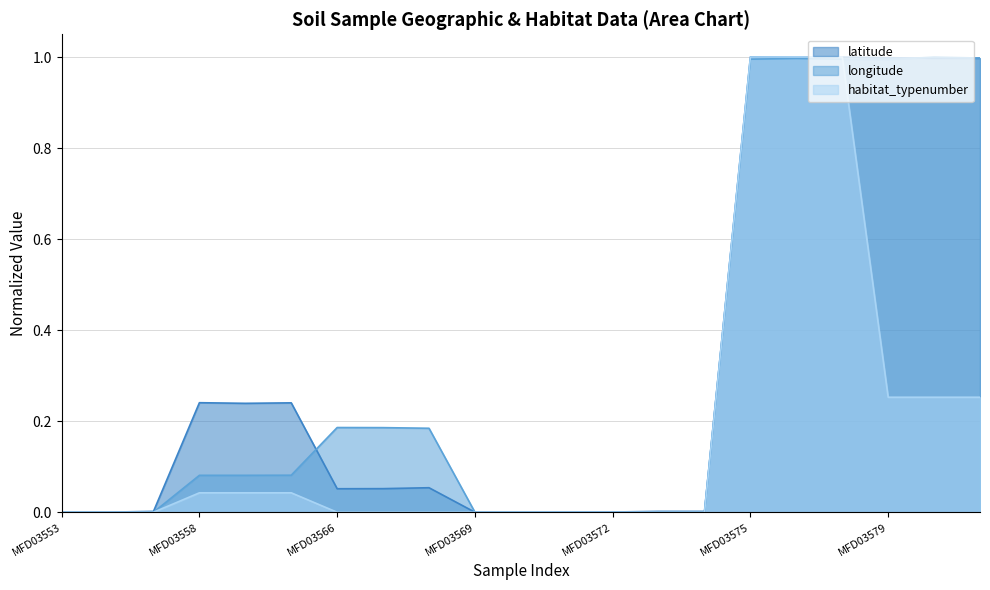

What is the sum of the longitude values at MFD03571 and MFD03576?

1.0